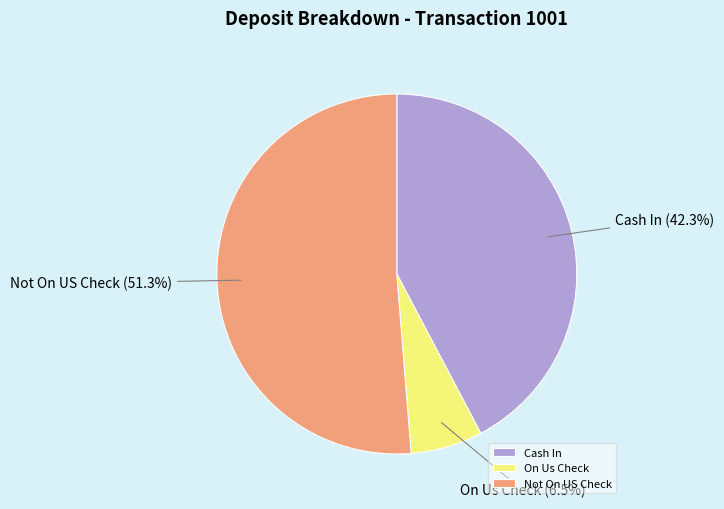

How many slices are in this pie chart?

3